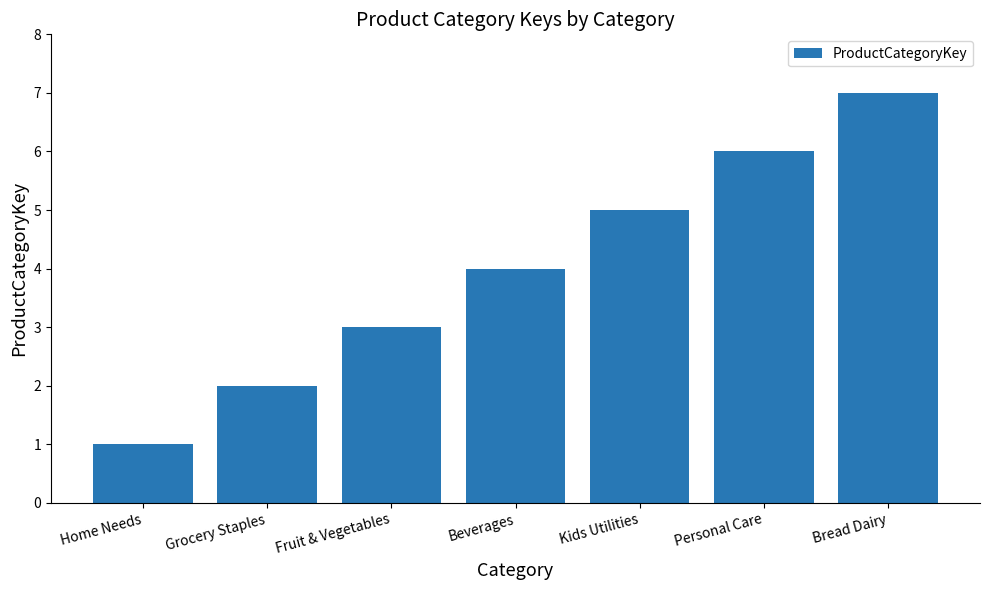

At which category does the chart reach its peak across all series?

Bread Dairy